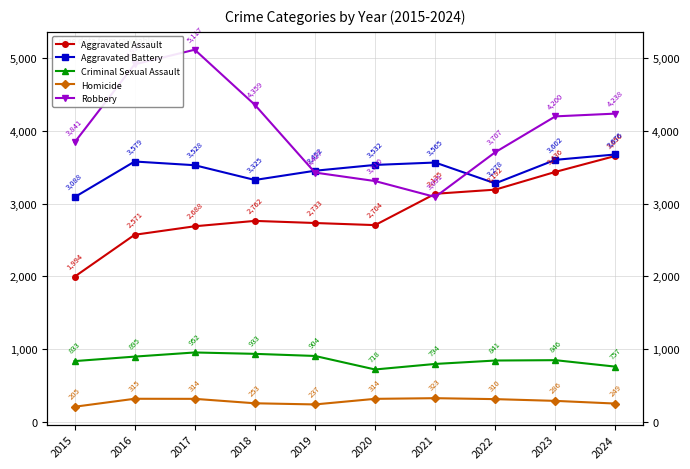

What is the sum of all Robbery values?

40206